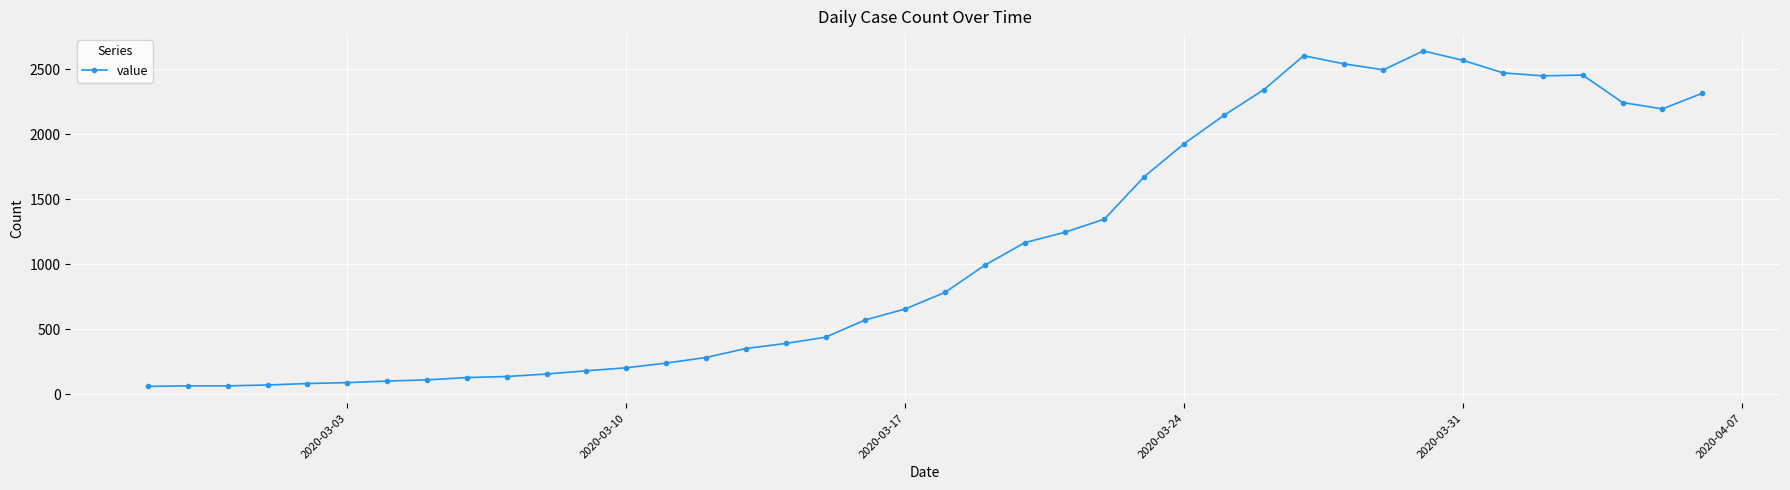

What is the average value?

1125